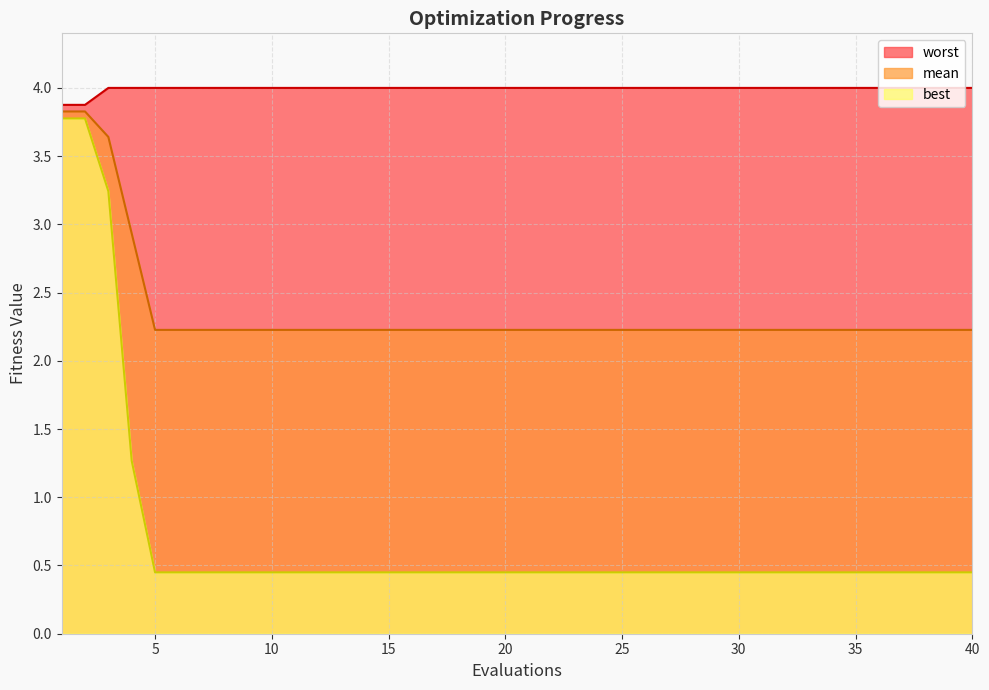

What is the difference between the maximum and minimum values in the mean series?

1.6